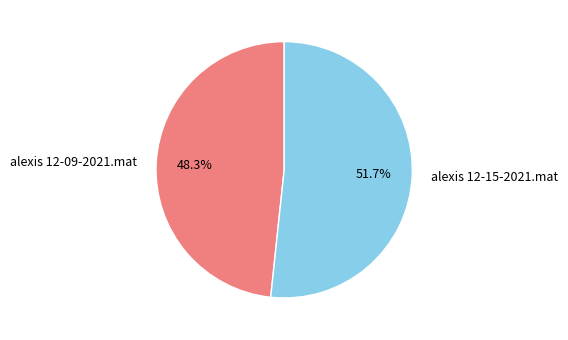

What percentage do alexis 12-15-2021.mat and alexis 12-09-2021.mat together represent?

100.0%